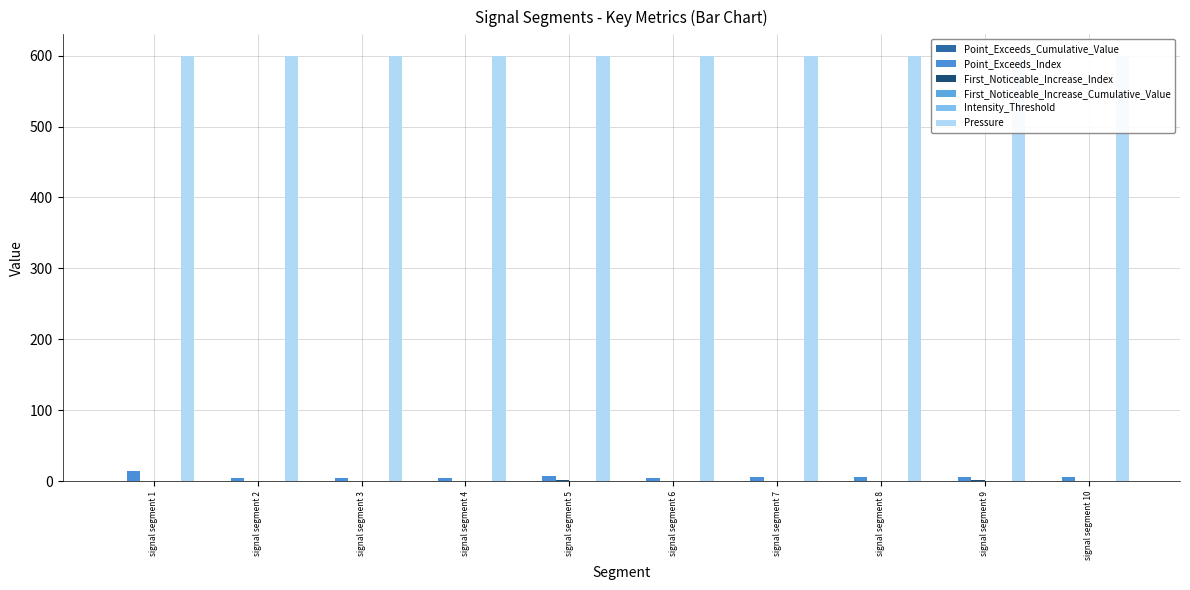

What is the sum of the Pressure values at signal segment 2 and signal segment 9?

1200.0